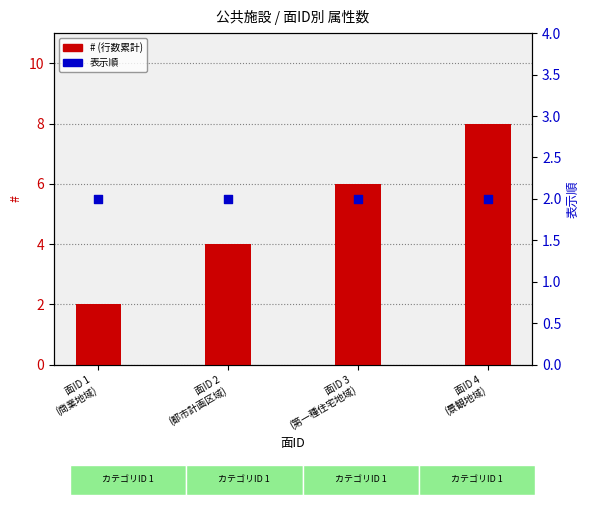

Which series has the largest Y range (max minus min)?

# (行数)